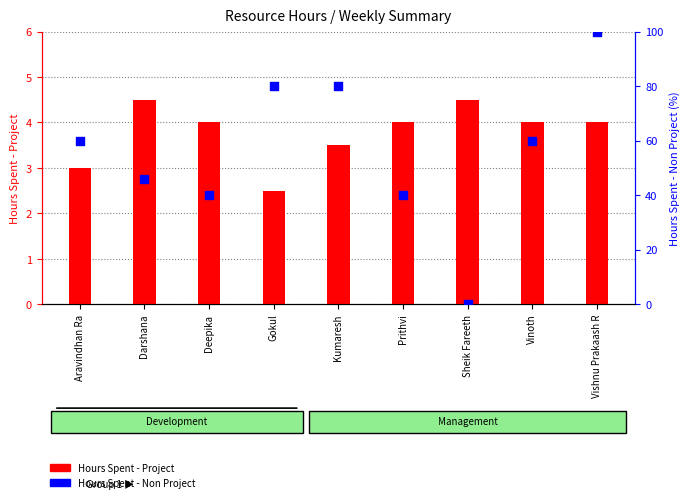

Which series contains the highest Y value?

Hours Spent - Non Project